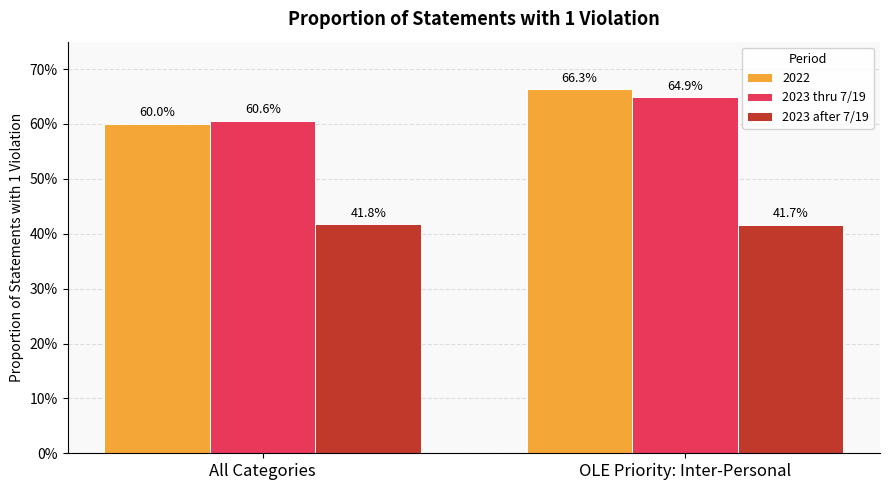

What are all the series names shown in the legend?

2022, 2023 thru 7/19, 2023 after 7/19